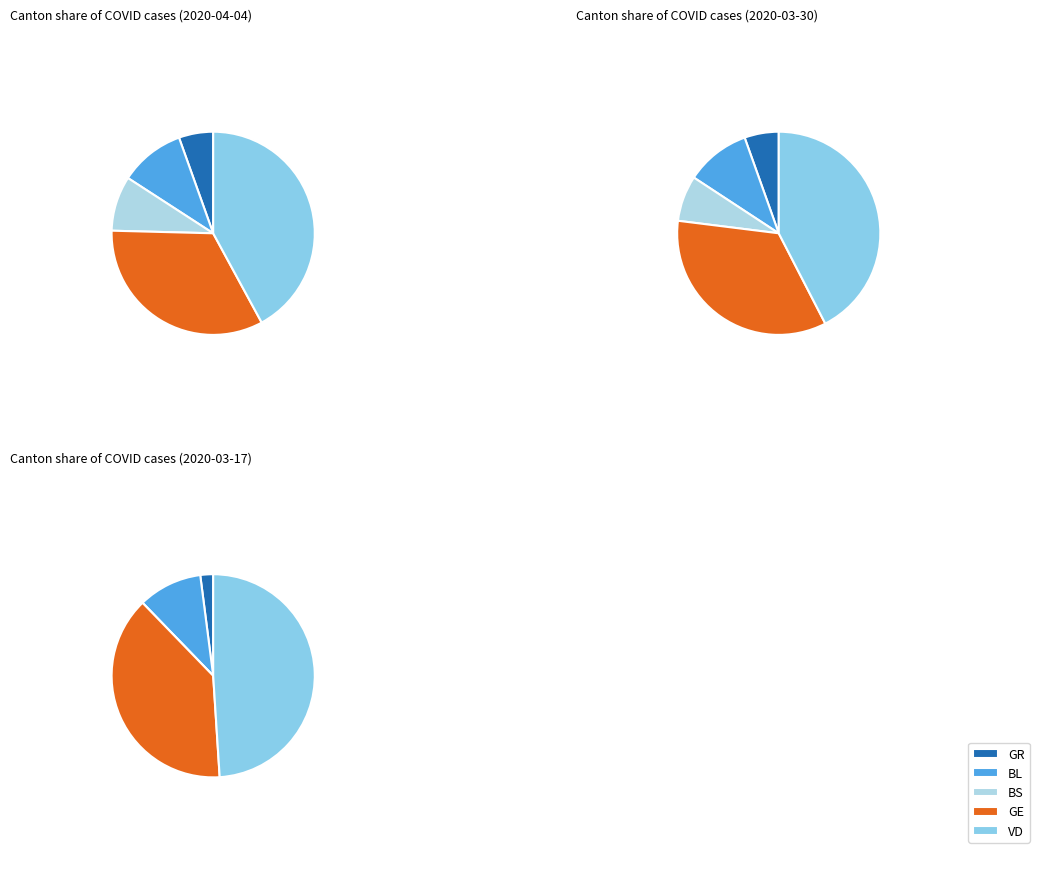

Which series has the widest spread of values?

GE